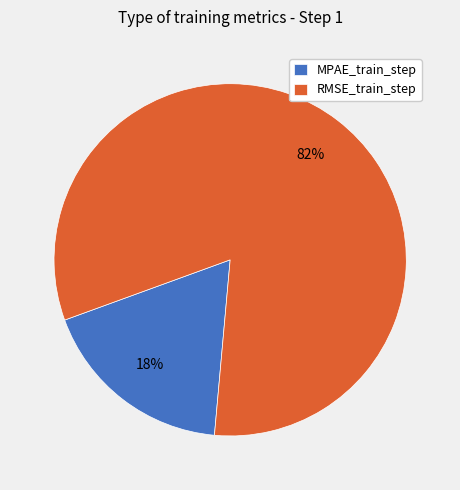

Is it true that MPAE_train_step is 12% of the pie?

False